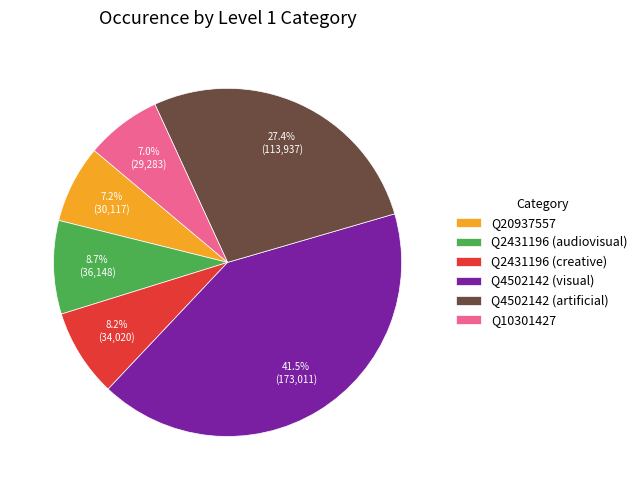

Which slice is the largest?

Q4502142 (visual)